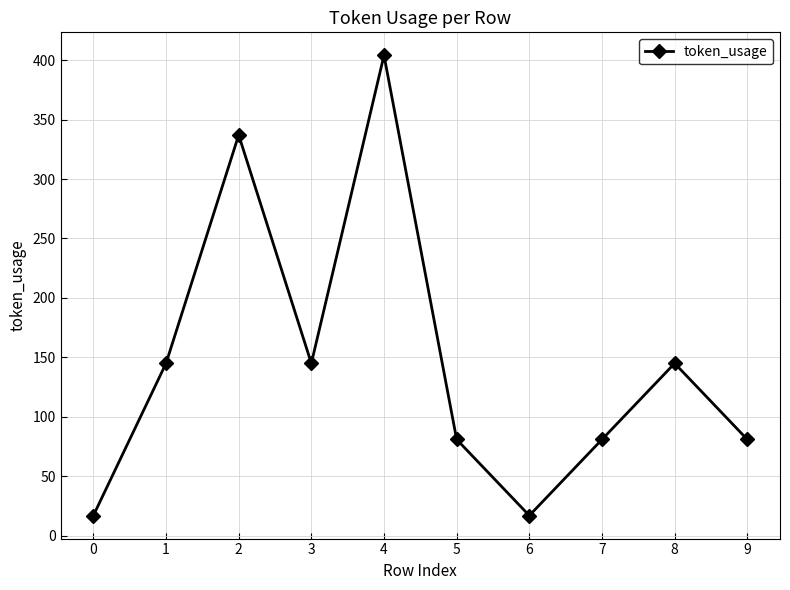

How many lines are shown in the chart?

1